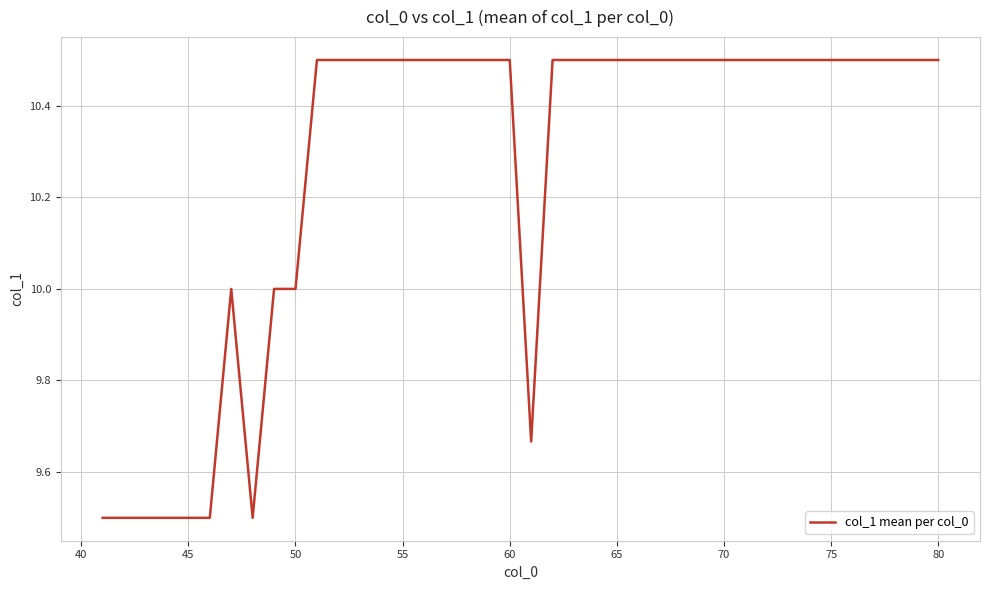

Is this an area chart (filled region under the line)?

No